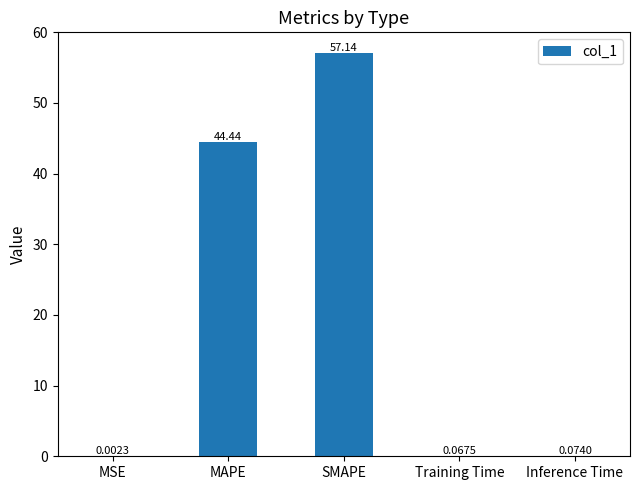

Where is the data nearest to the value 28?

MAPE